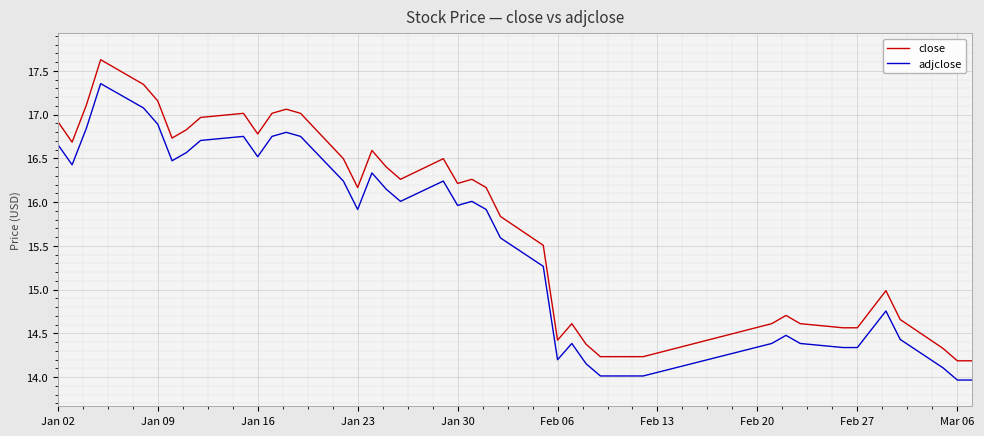

Which series has the largest total across all categories?

close